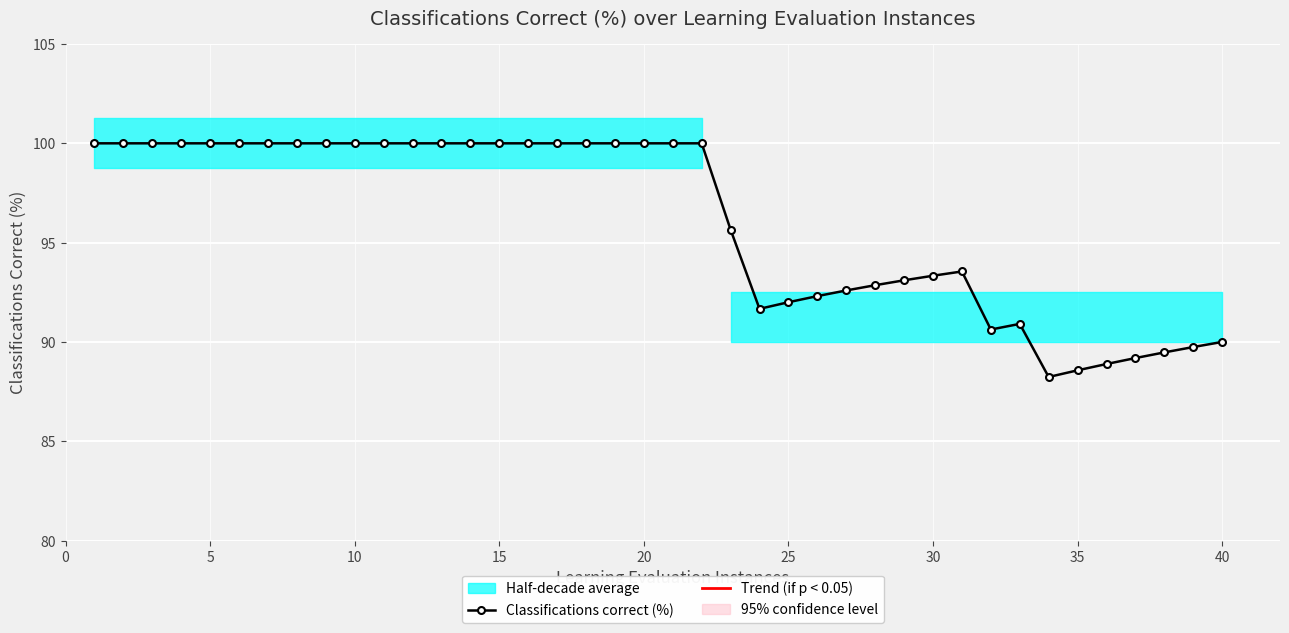

What is the smallest value displayed?

88.2